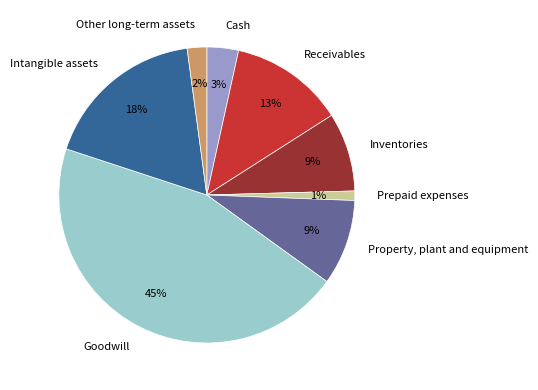

The Property, plant and equipment slice represents 4% of the pie. True or false?

False